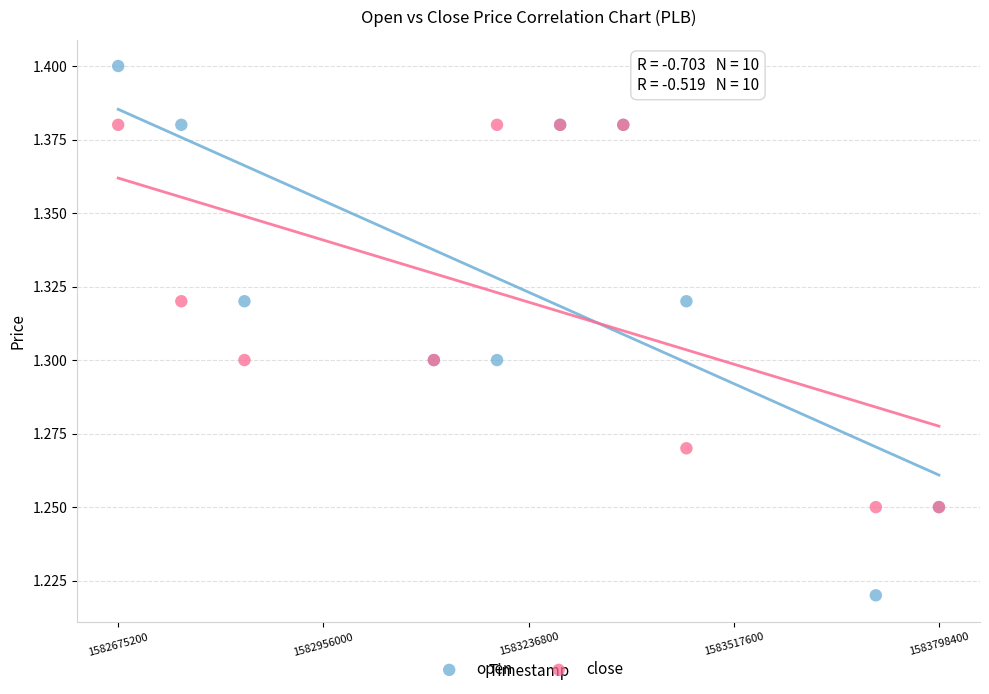

Which series reaches the maximum Y coordinate?

open